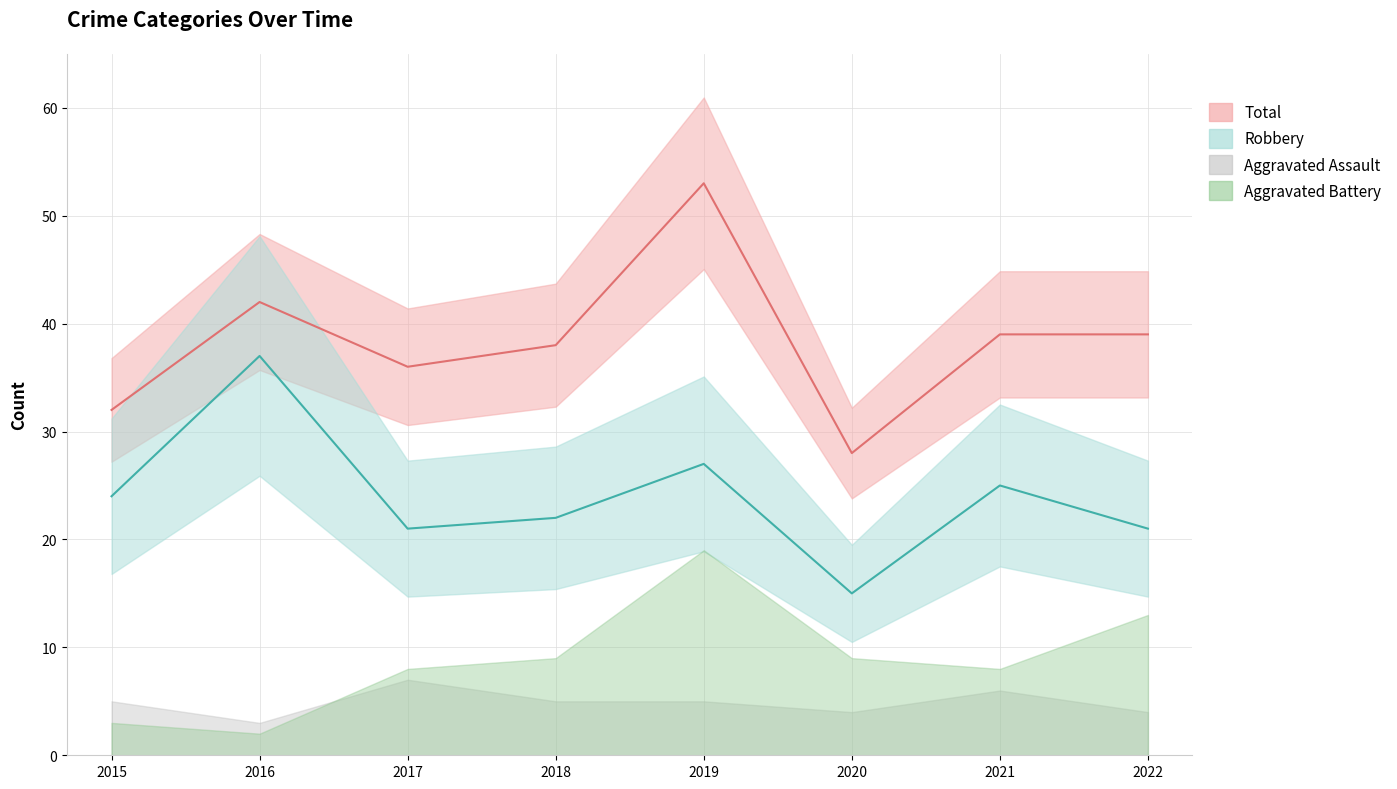

True or false: Robbery and Total cross at least once.

False